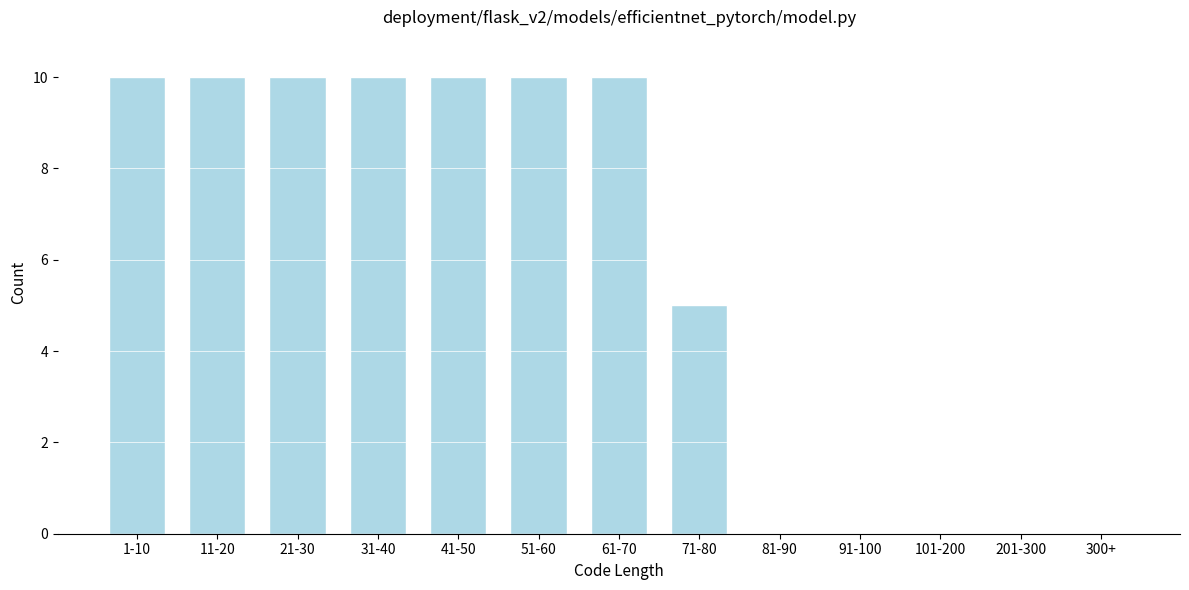

Reading left to right, list all the values displayed in this chart.

1-10=10	11-20=10	21-30=10	31-40=10	41-50=10	51-60=10	61-70=10	71-80=5	81-90=0	91-100=0	101-200=0	201-300=0	300+=0